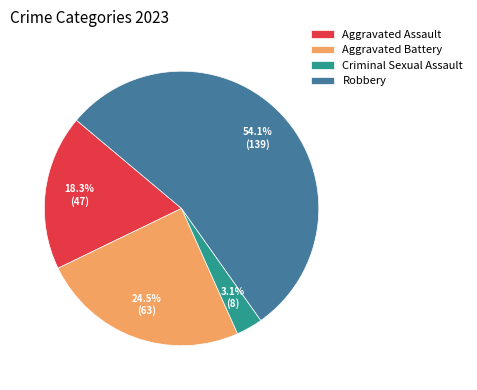

How many slices are in this pie chart?

4